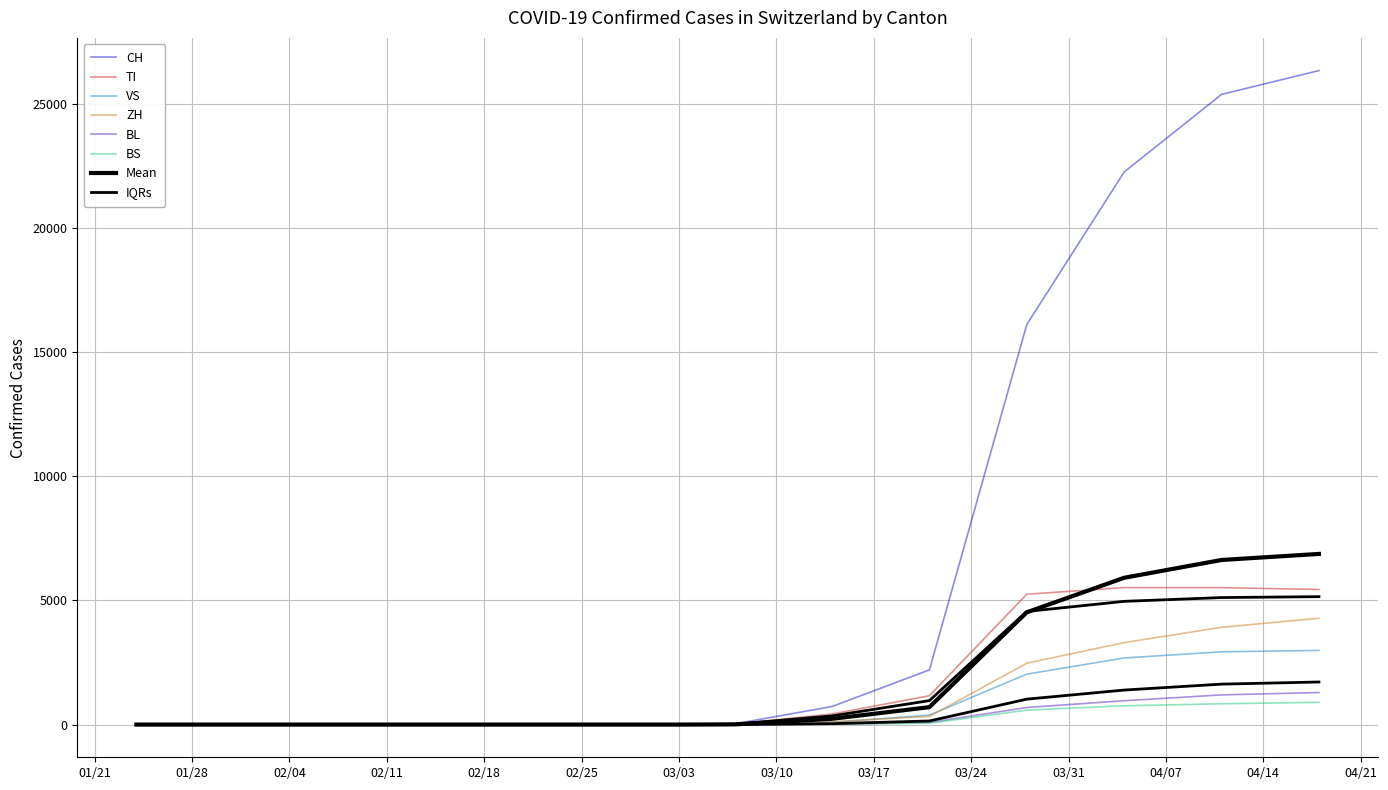

Is this an area chart (filled region under the line)?

No